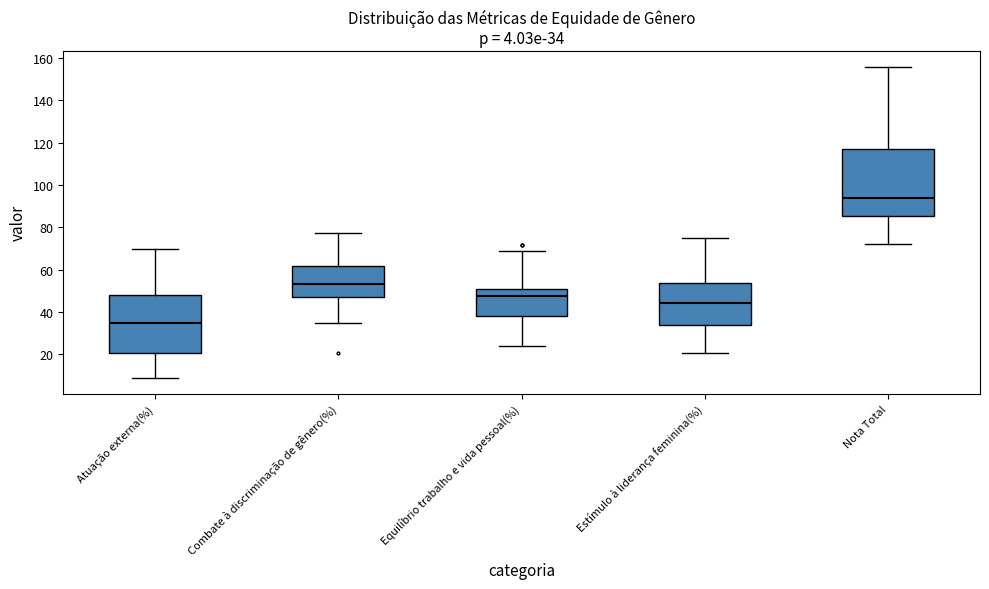

Which box's median line is the lowest?

Atuação externa(%)